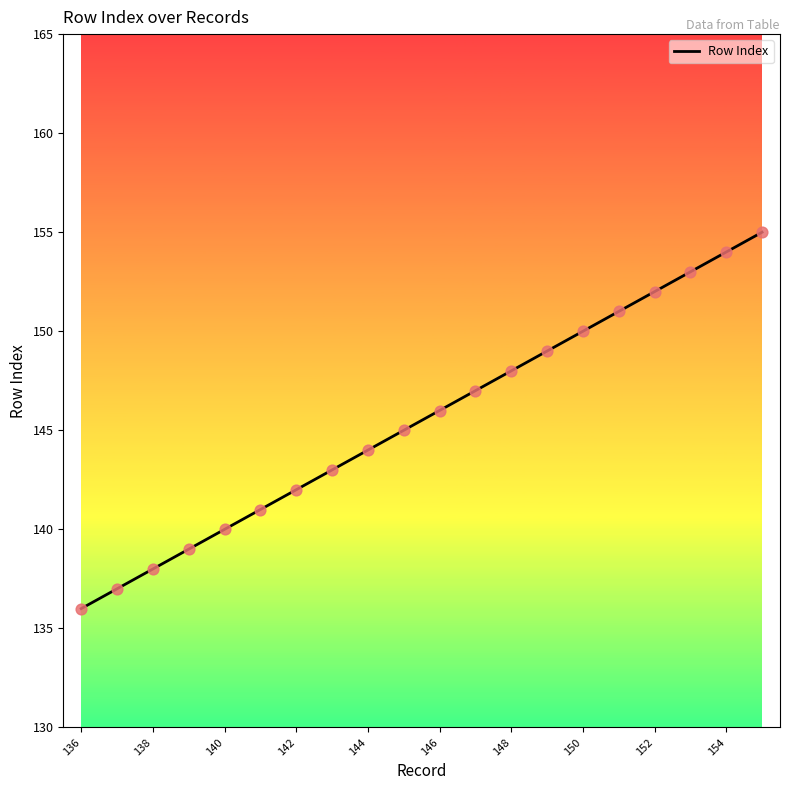

What is the minimum value shown in the chart?

136